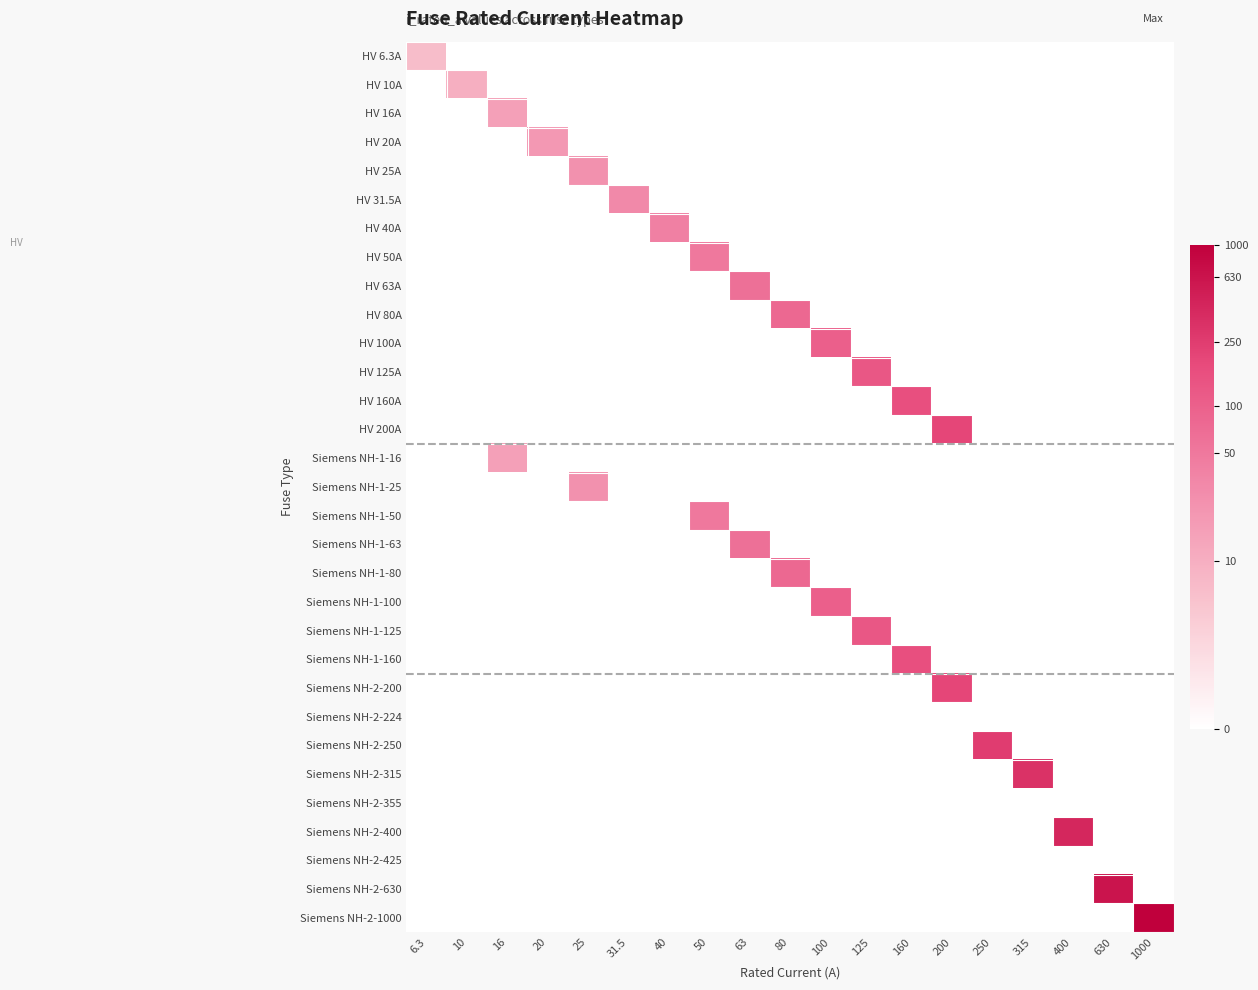

Between 100 and 50, which is larger?

100